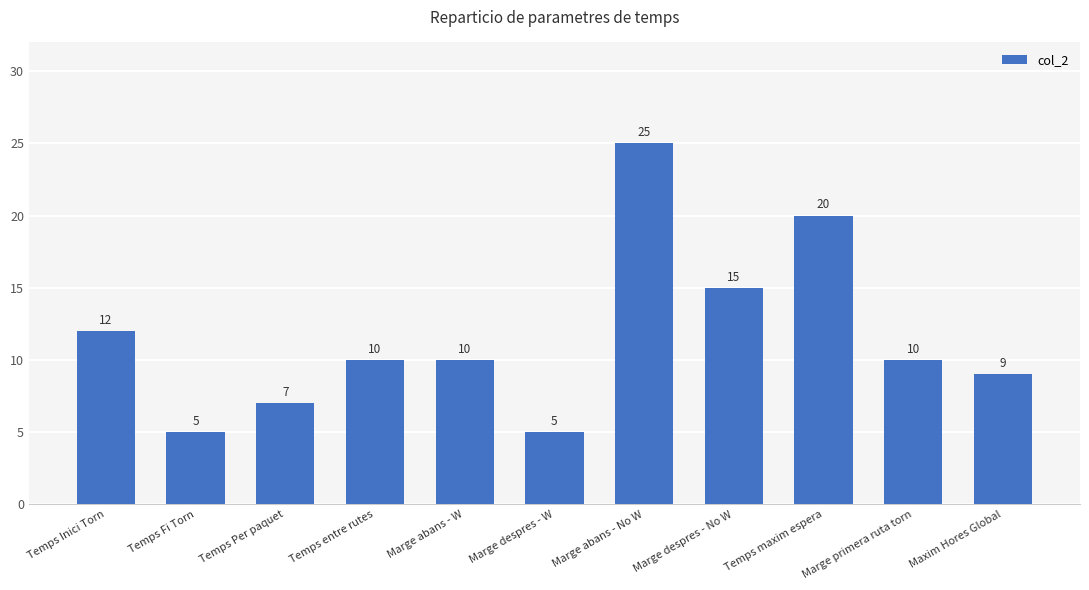

Between Maxim Hores Global and Temps maxim espera, which is larger?

Temps maxim espera